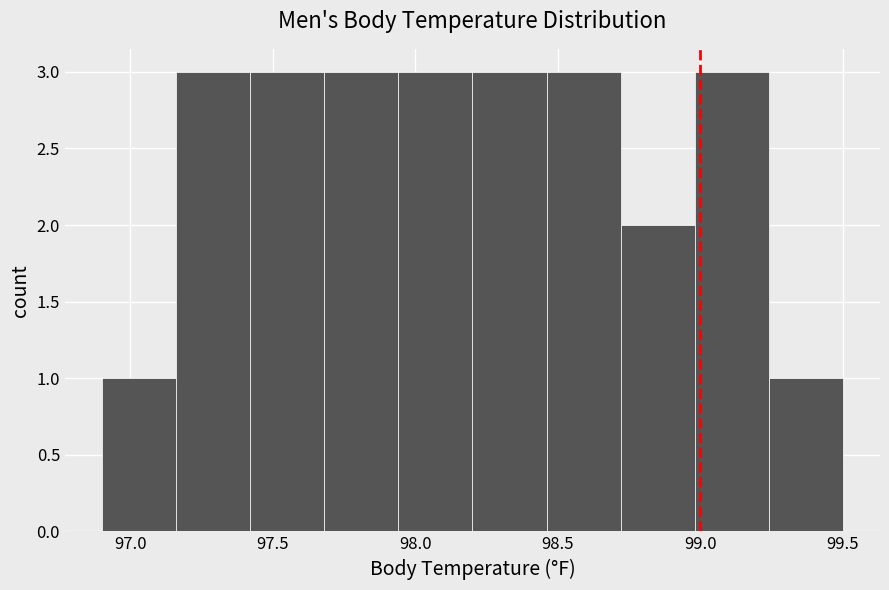

Reading left to right, list every bar in this chart as the range it spans on the x-axis followed by its height. Neither the bar edges nor the heights are printed on the chart, so give them approximately, as read against the axes.

96.90 to 97.16: 1
97.16 to 97.42: 3
97.42 to 97.68: 3
97.68 to 97.94: 3
97.94 to 98.20: 3
98.20 to 98.46: 3
98.46 to 98.72: 3
98.72 to 98.98: 2
98.98 to 99.24: 3
99.24 to 99.50: 1